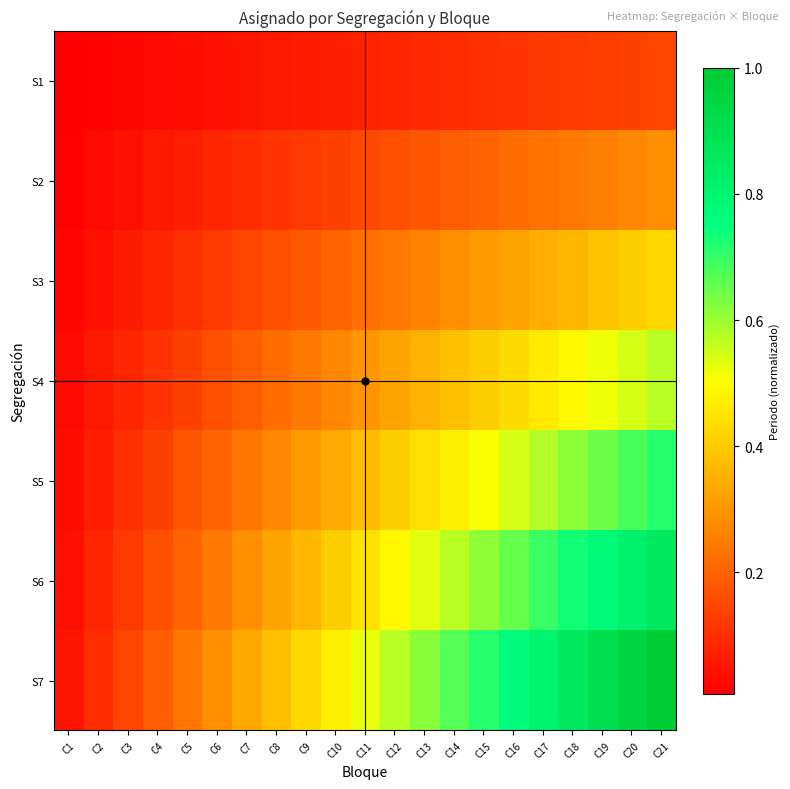

List the series in order of their peak value, lowest first.

S1, S2, S3, S4, S5, S6, S7